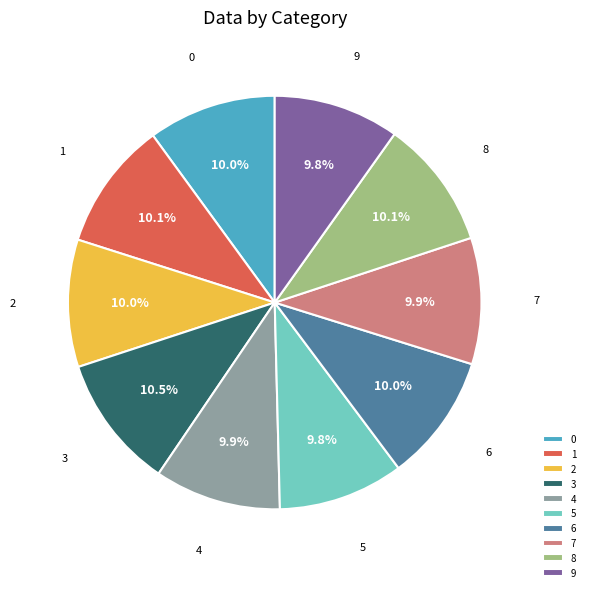

How many slices are in this pie chart?

10